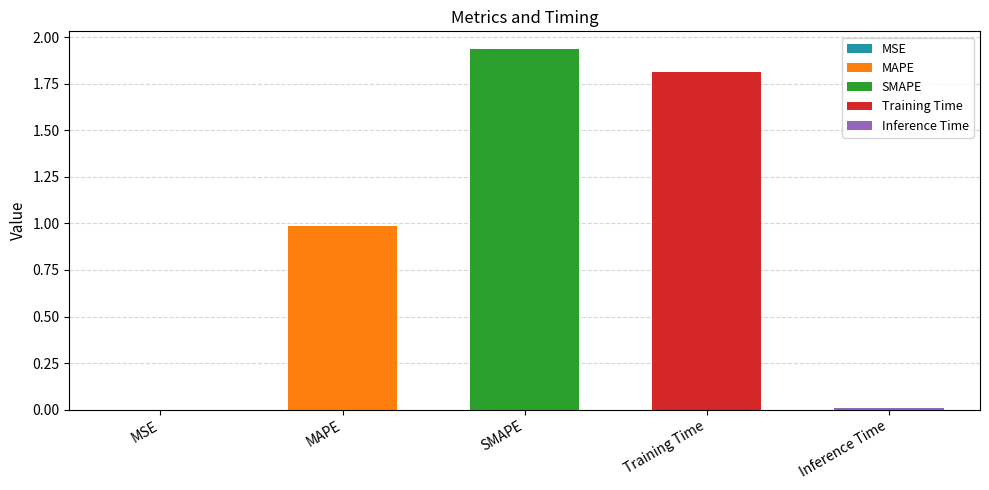

What is the label of the 5th bar from the left?

Inference Time